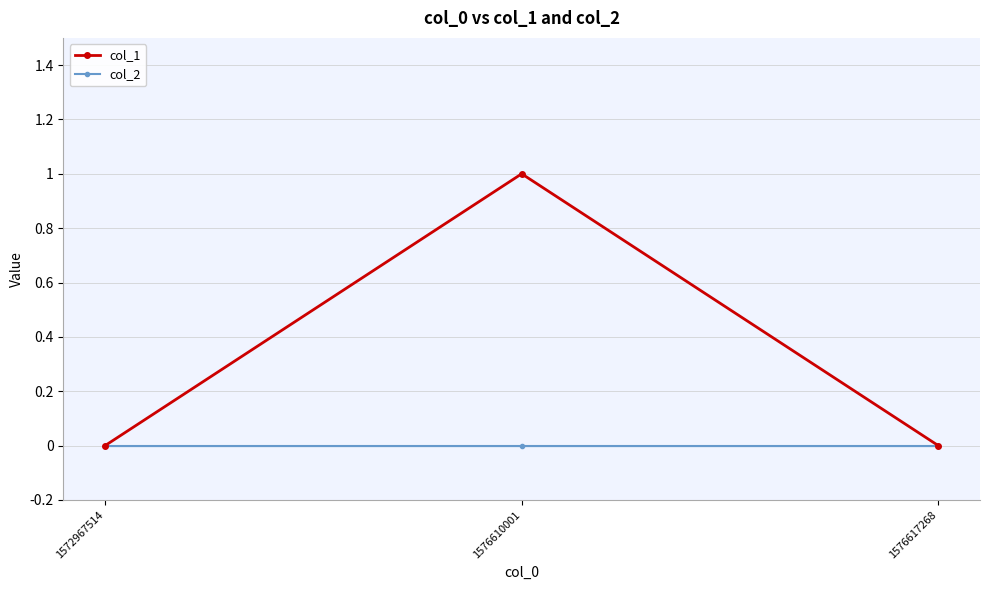

What is the highest value of the col_1 series?

1